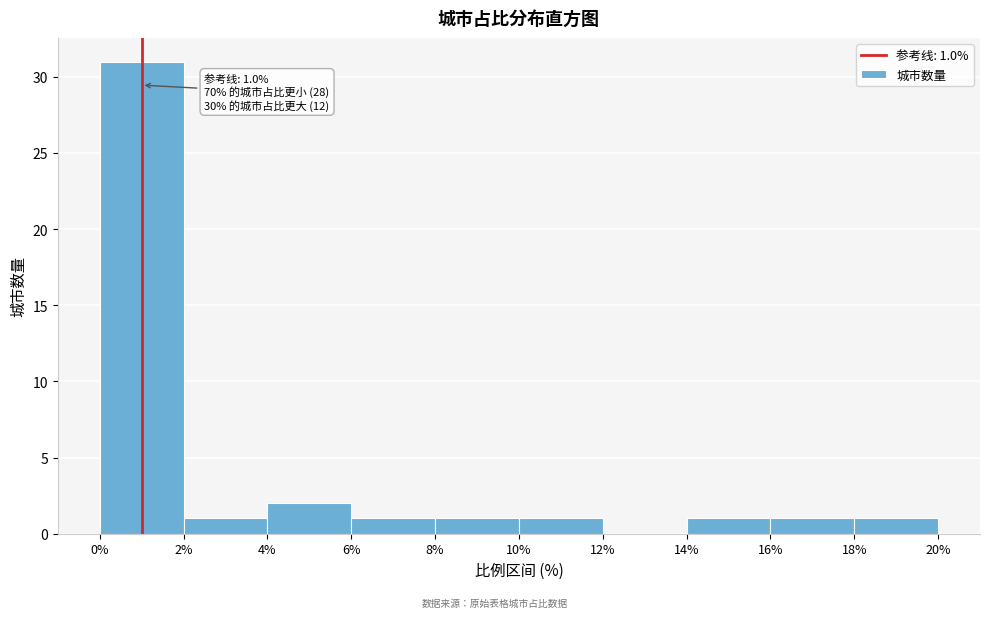

Over which range of the x-axis is the bar tallest?

0% to 2%